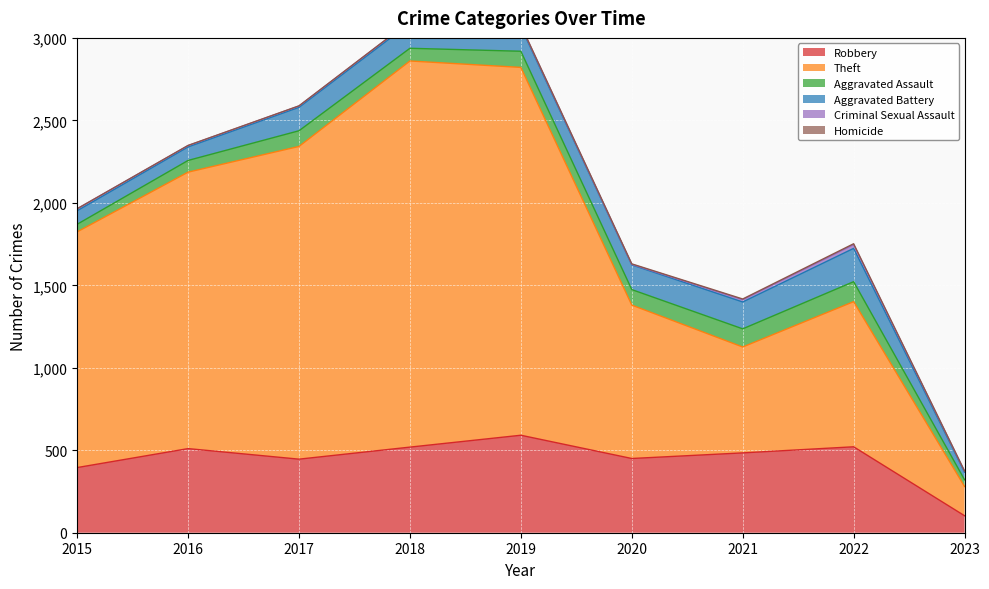

Is it true that Aggravated Assault equals 77 at 2018?

True